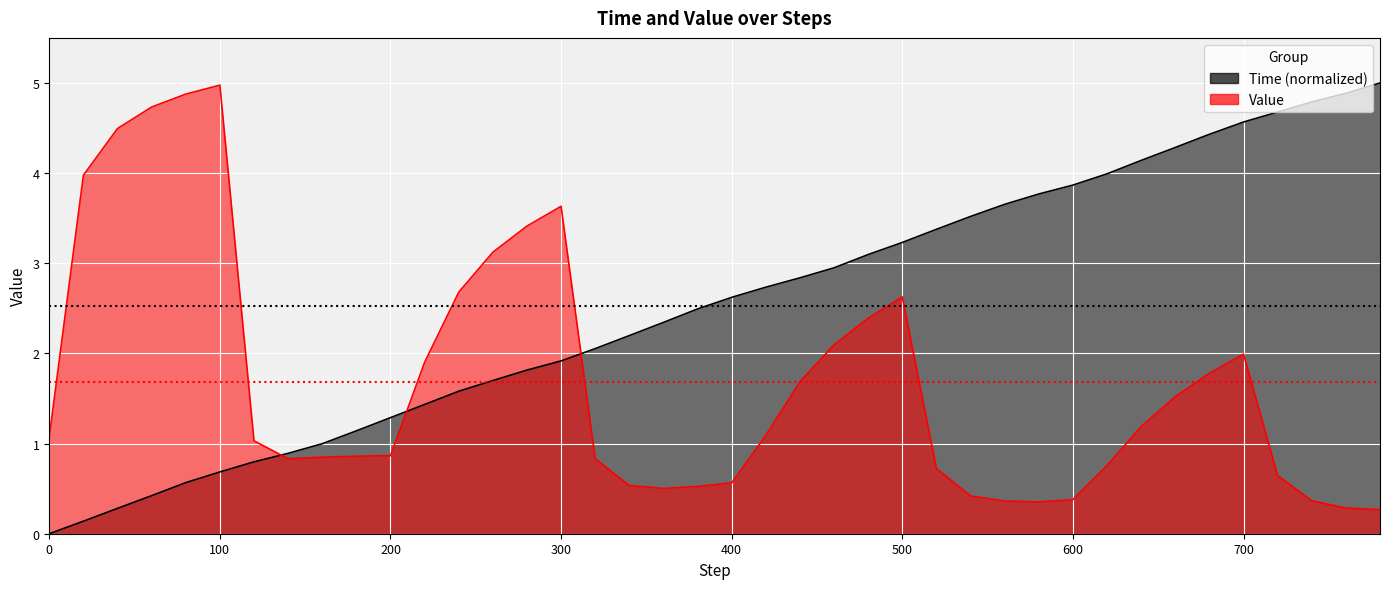

How many lines are shown in the chart?

2